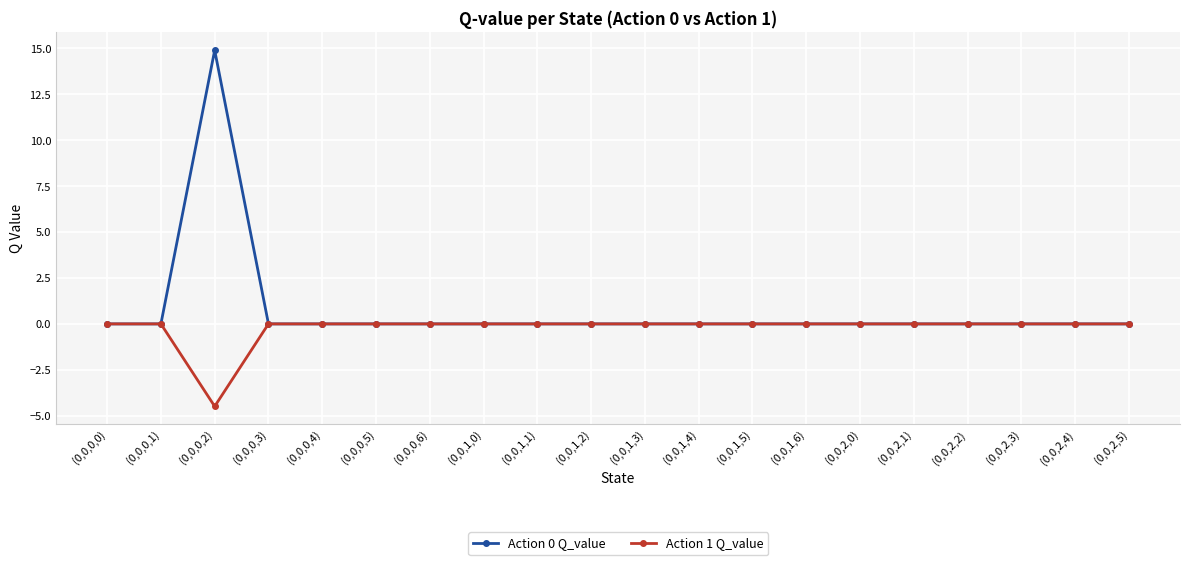

List the series in order of their peak value, highest first.

Action 0 Q_value, Action 1 Q_value